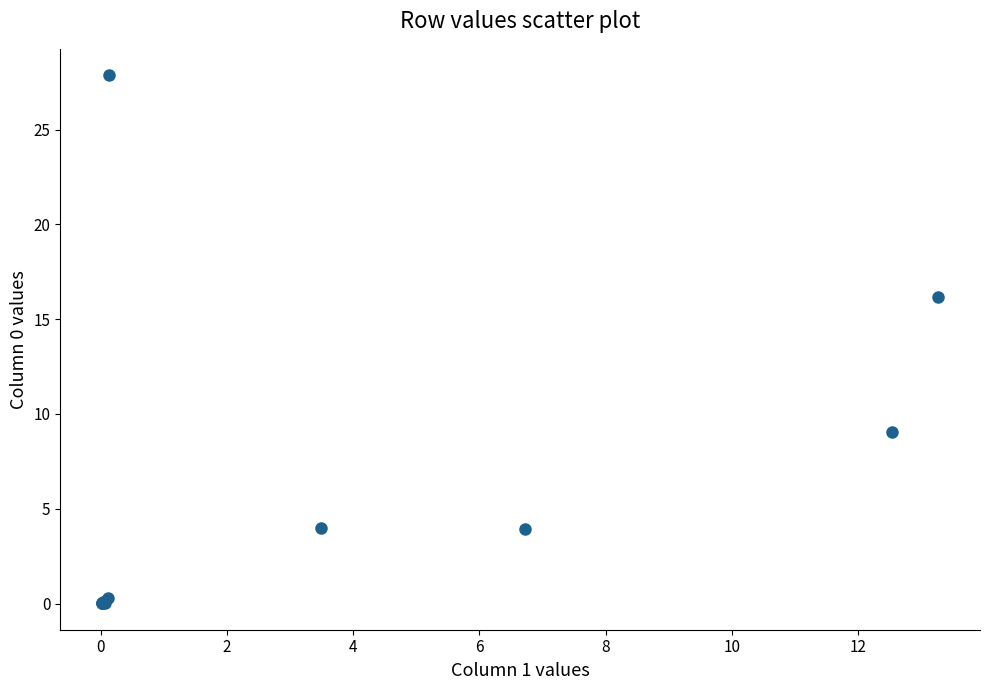

What Y value in the scatter plot is closest to 13?

16.2